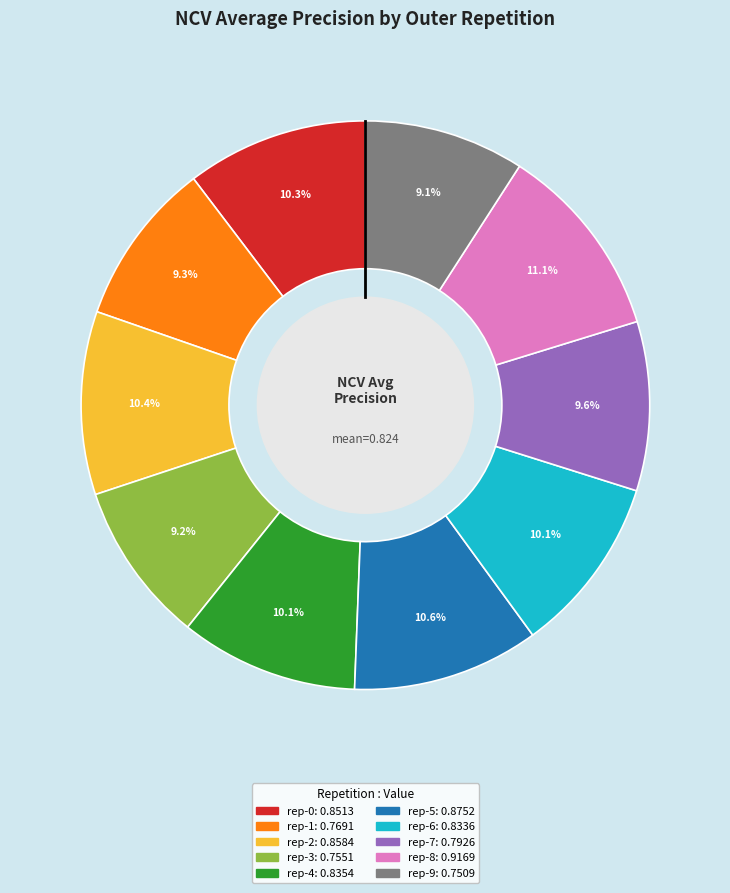

Is there any slice that represents more than half of the pie?

No